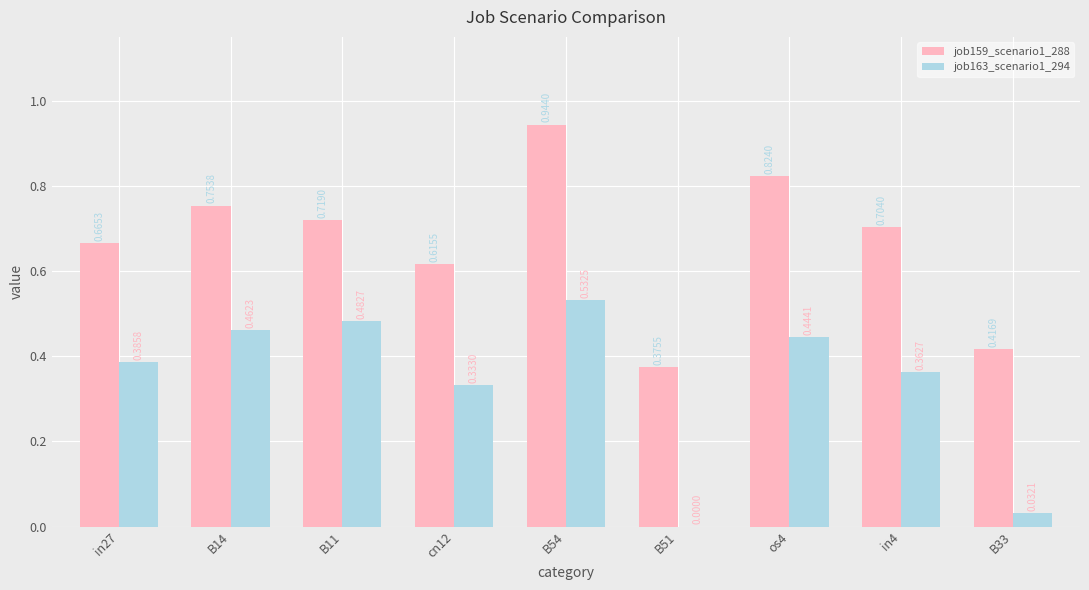

Which series has the largest total across all categories?

job159_scenario1_288